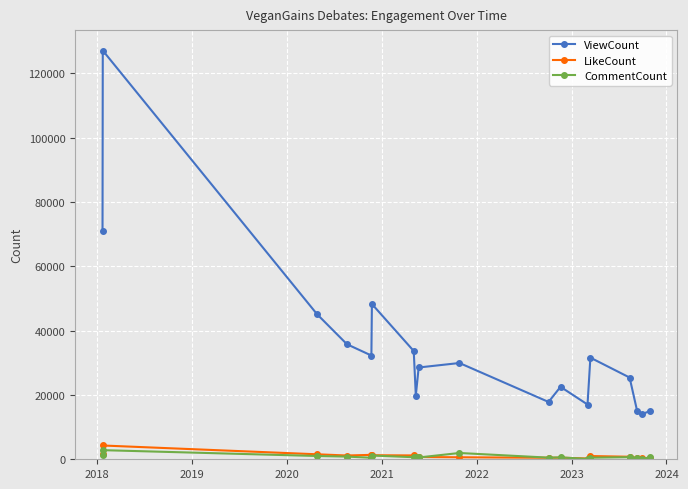

Which series has the largest range (max minus min)?

ViewCount